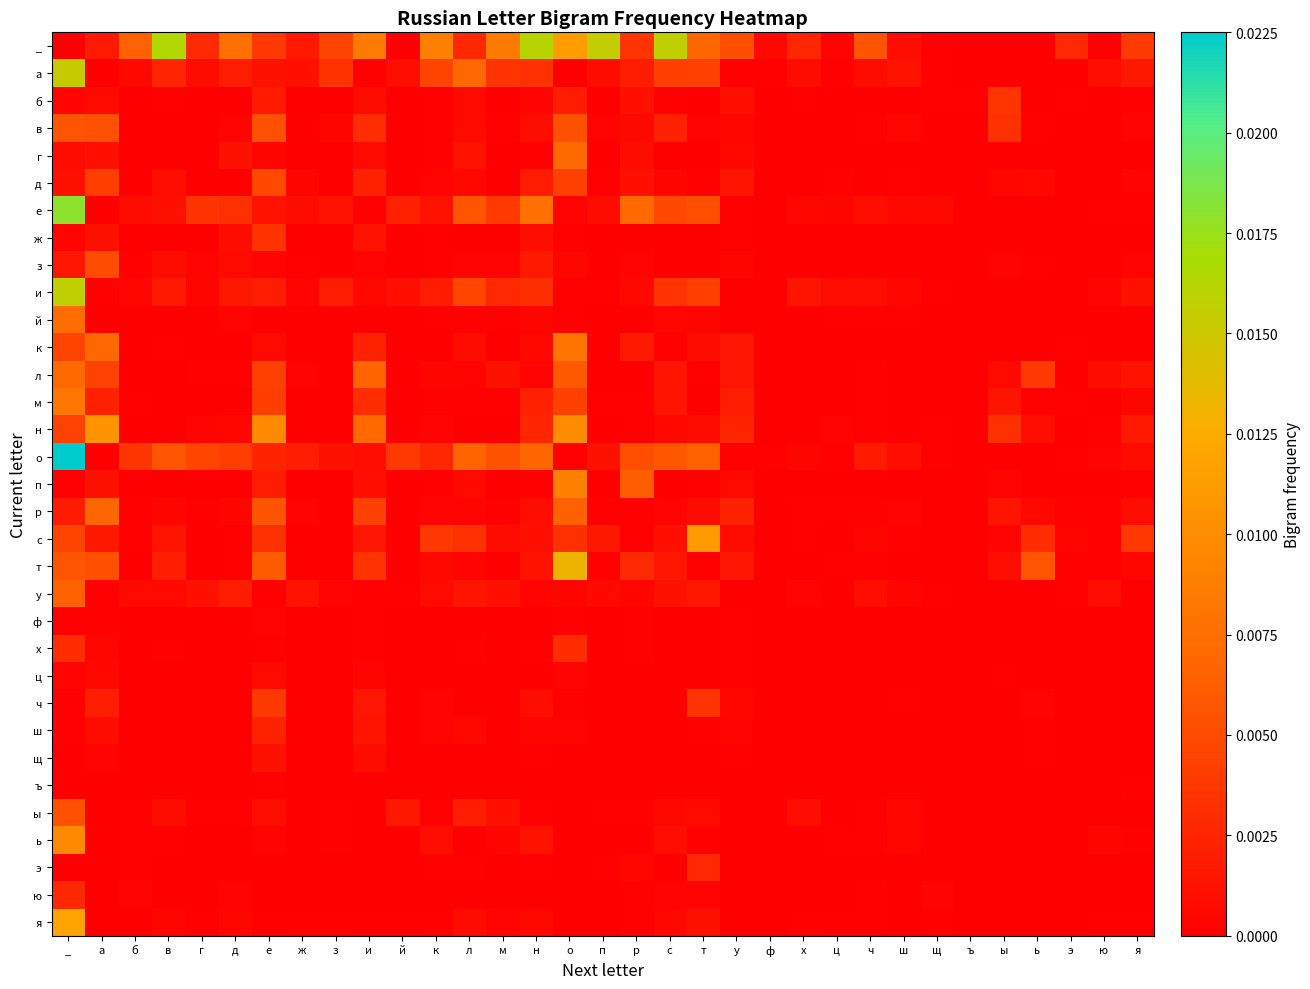

At _, list the series in order from largest to smallest.

о, е, и, а, я, ь, м, й, л, у, в, т, ы, к, с, н, х, ю, р, з, д, г, б, ж, ц, ш, п, ф, ч, _, щ, ъ, э